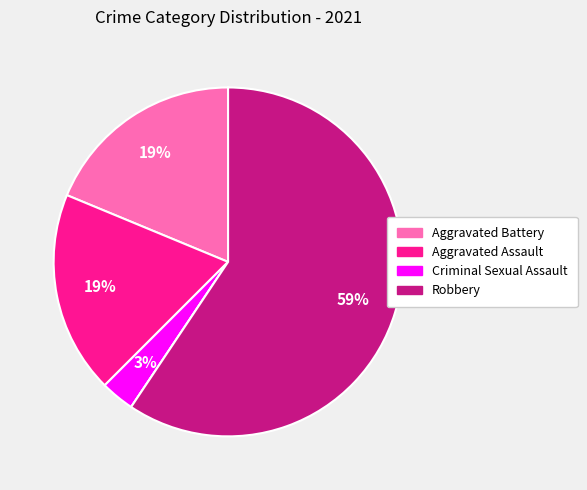

To the nearest percent, what is the average slice percentage?

20%